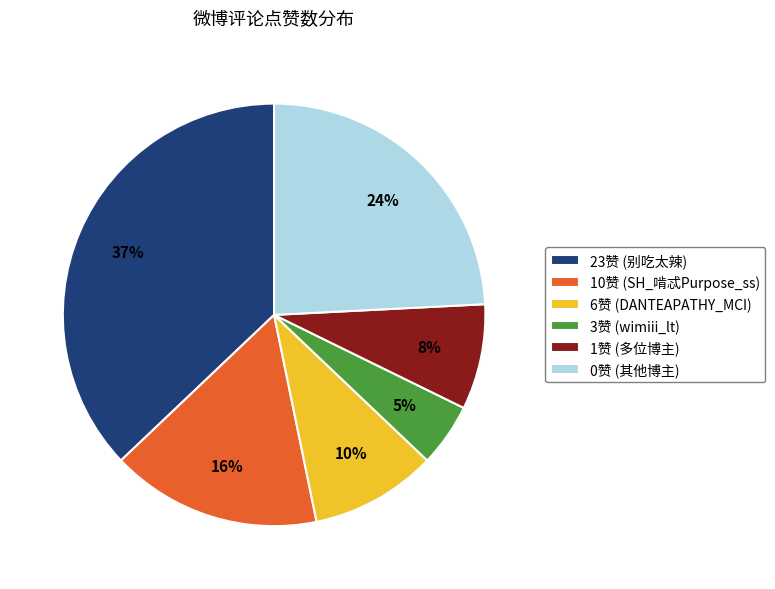

What percentage is the 3赞 (wimiii_lt) slice, to the nearest percent?

5%